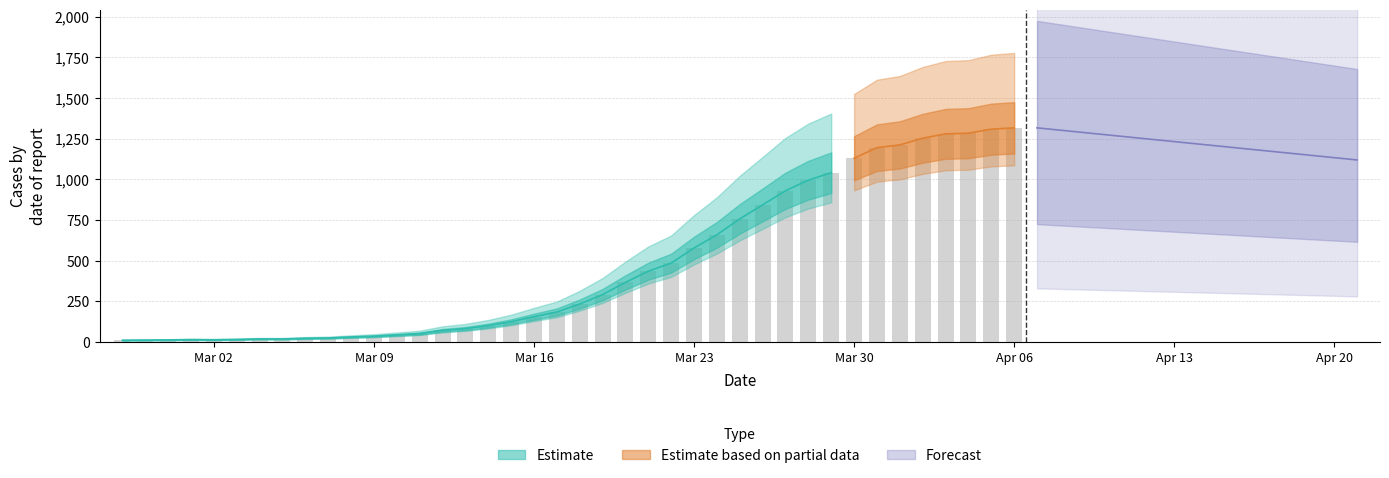

The value at 2020-02-28 is 11. True or false?

True